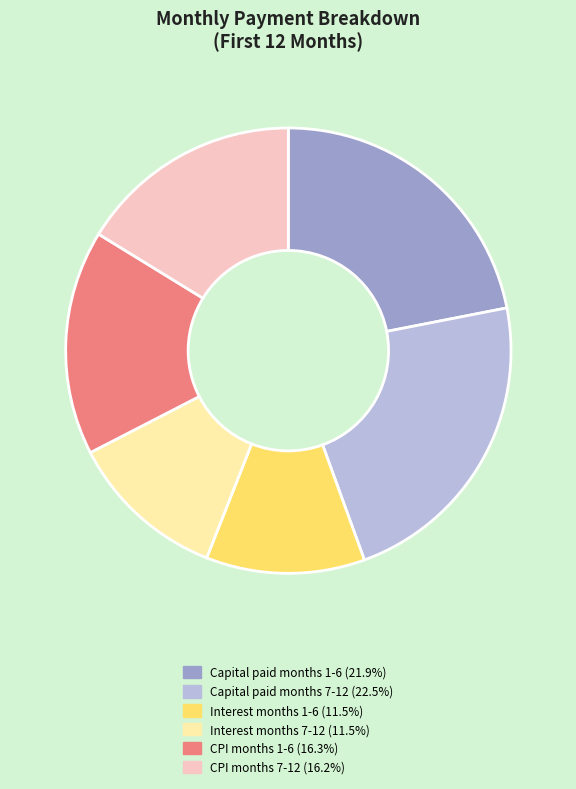

Does Interest months 7-12 (11.5%) account for over 50% of the chart?

No